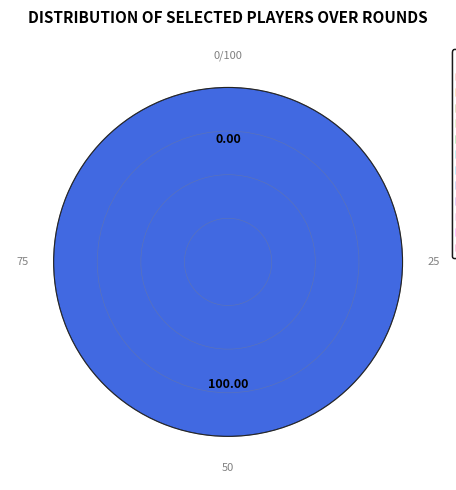

What is the smallest slice in the pie chart?

Round 5 (fixture 41)